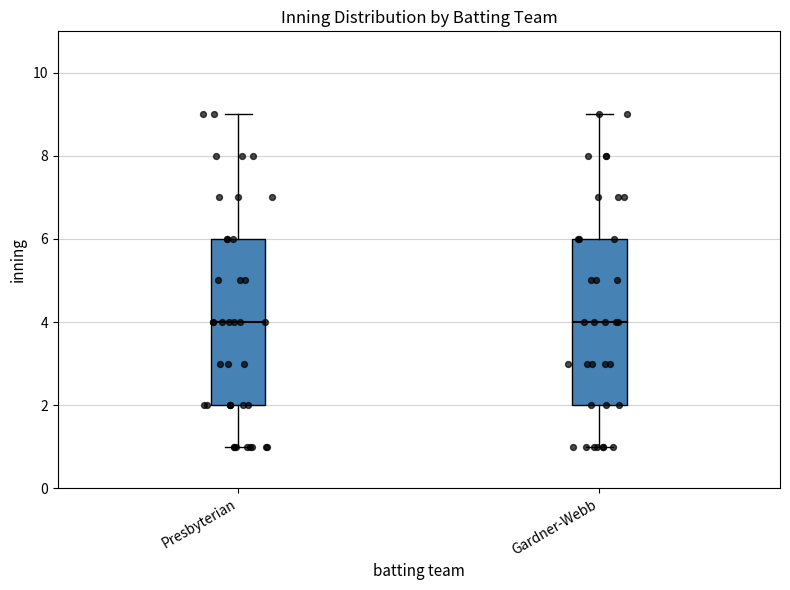

Reading left to right, transcribe this box plot: for each box, give where its median line is, the range the box spans, and where its two whiskers end, as read against the y-axis. The values are not printed on the chart, so give them approximately, as read against the axis.

Presbyterian: median 4, box 2 to 6, whiskers 1 to 9
Gardner-Webb: median 4, box 2 to 6, whiskers 1 to 9